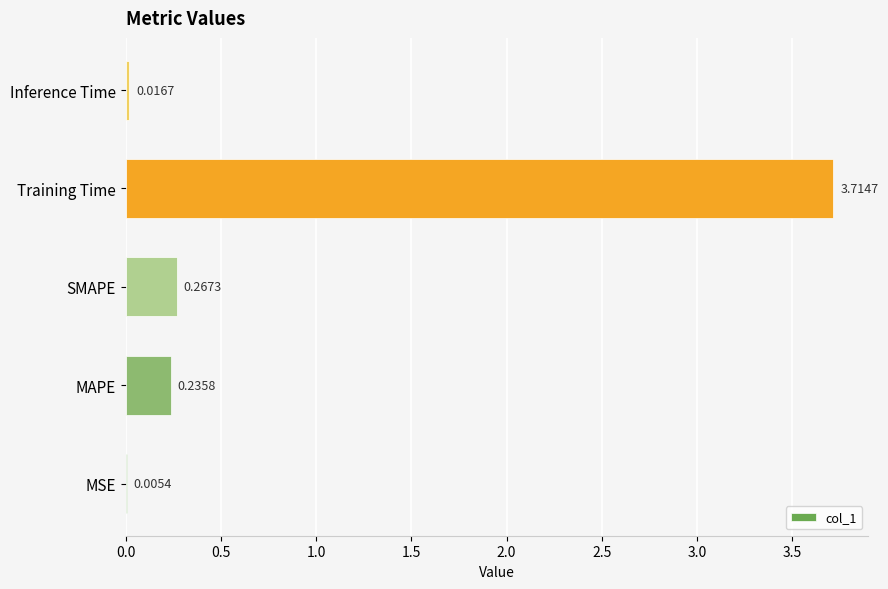

What is the change in value from Training Time to Inference Time?

-3.7